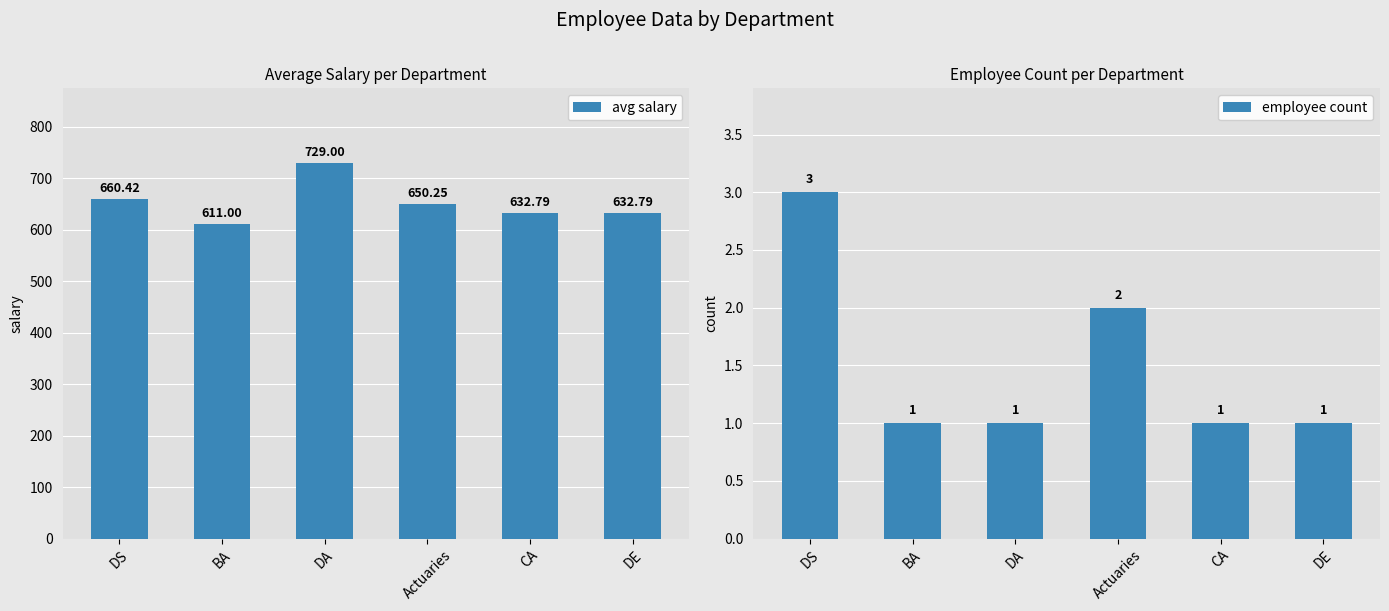

Which series has the widest spread of values?

avg salary